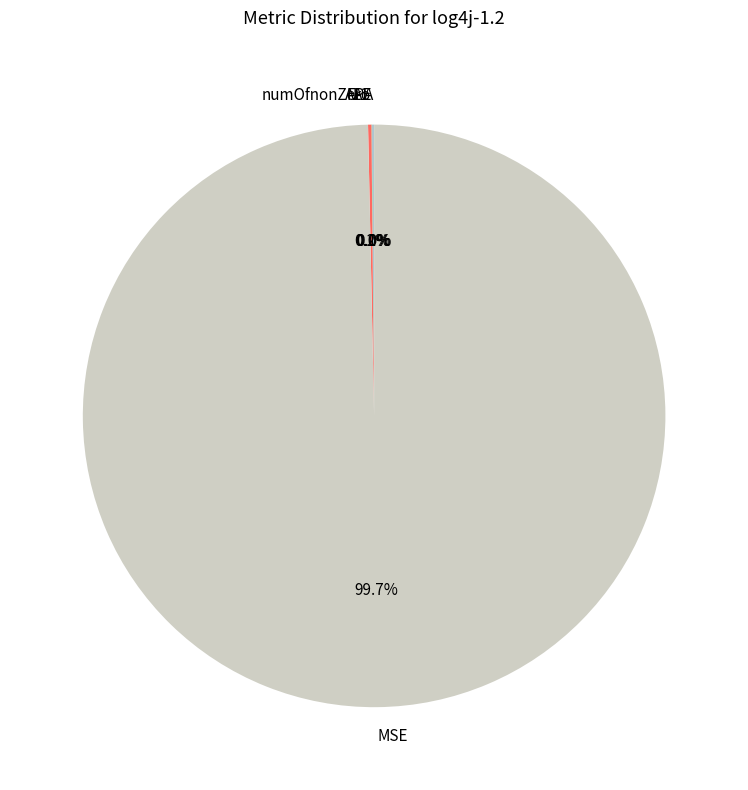

Which category has the biggest portion of the pie?

MSE